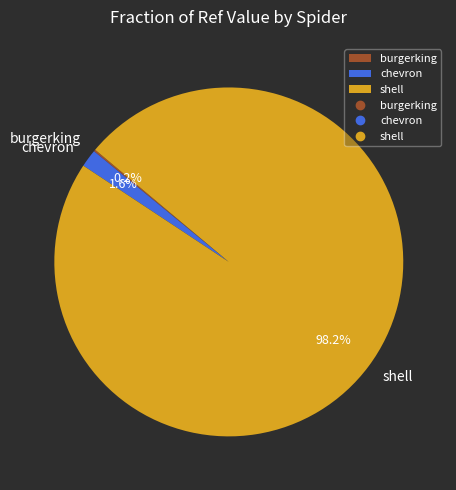

What is the largest slice in the pie chart?

shell